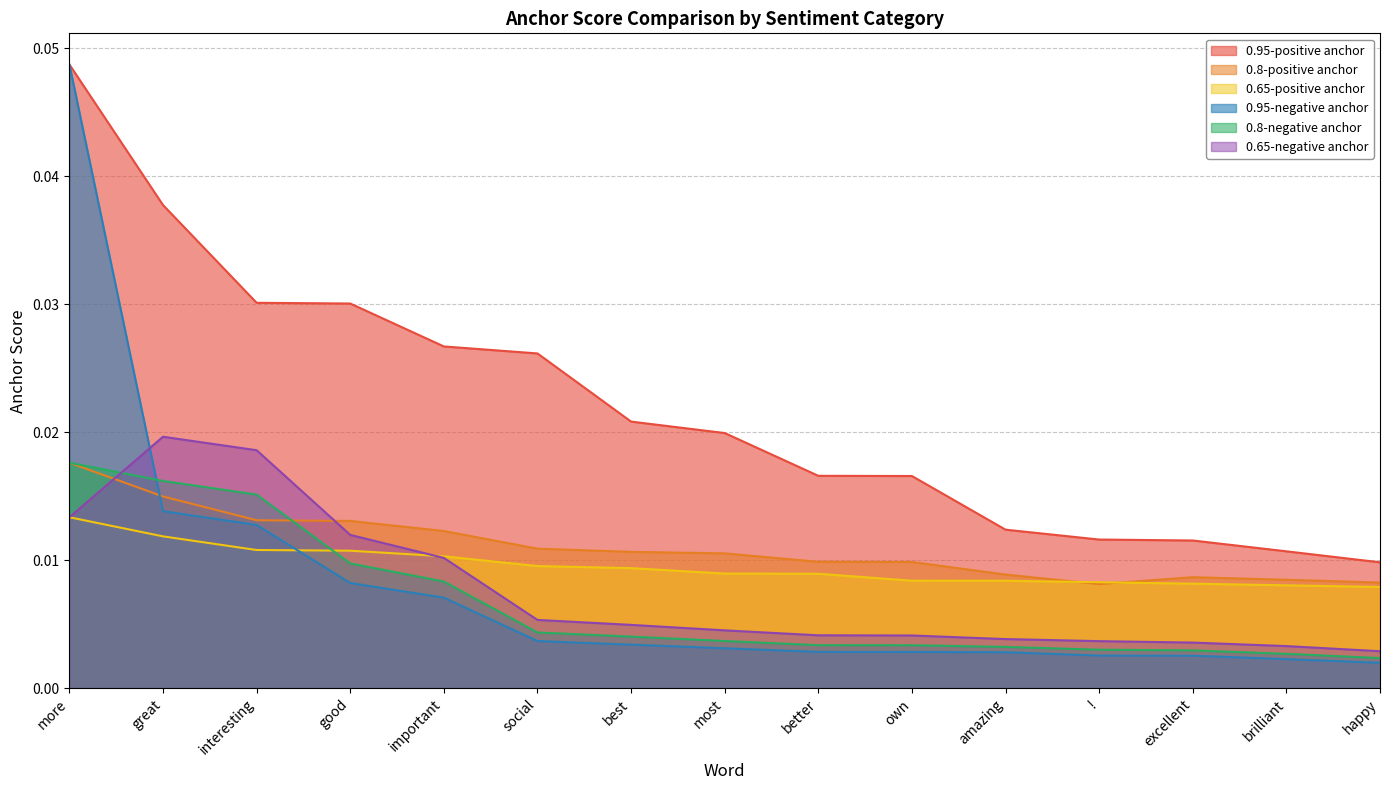

True or false: 0.65-positive anchor and 0.95-positive anchor intersect in this chart.

False